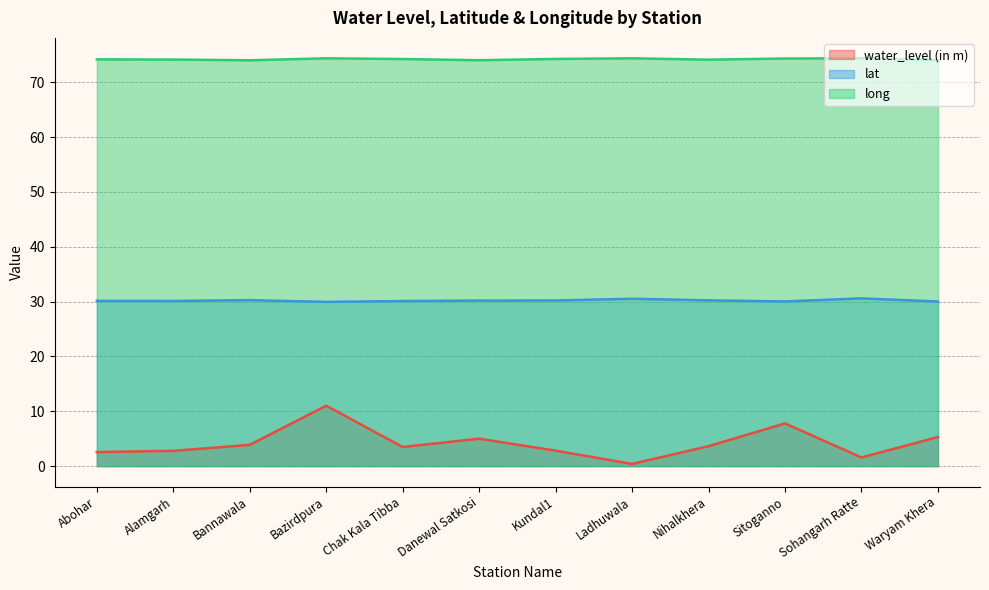

What is the maximum value for lat?

30.6